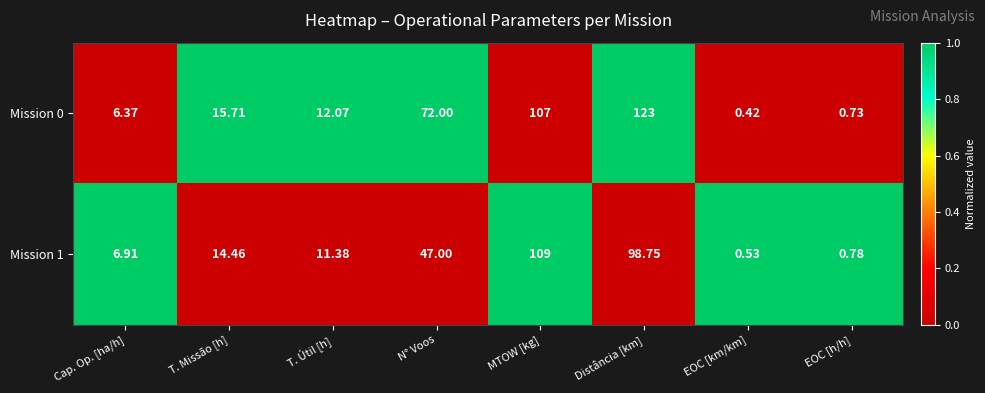

Which label corresponds to the largest value in the chart?

Distância [km]